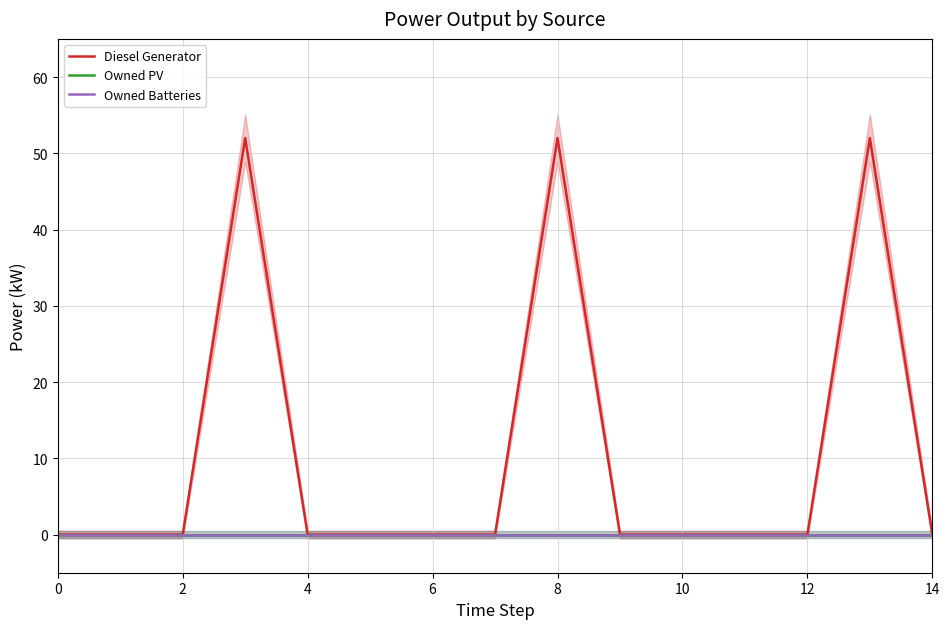

What is the label of the 3rd point from the left?

2